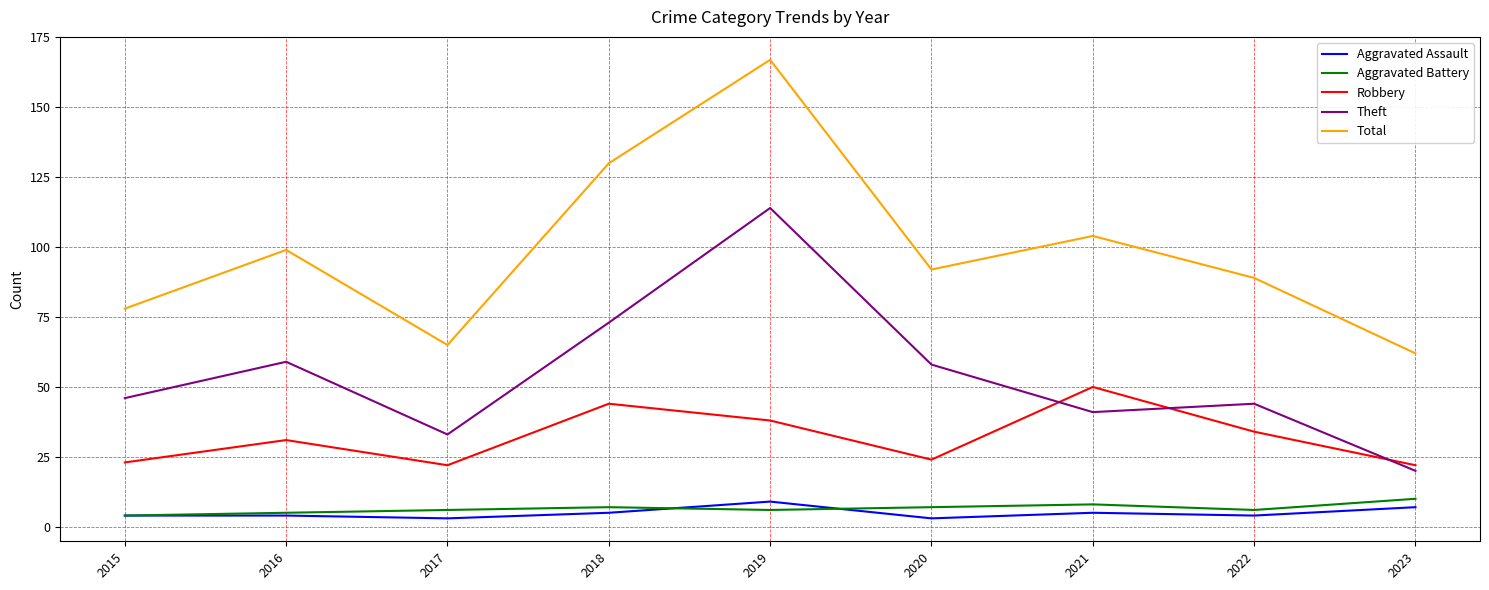

Which series has the largest range (max minus min)?

Total